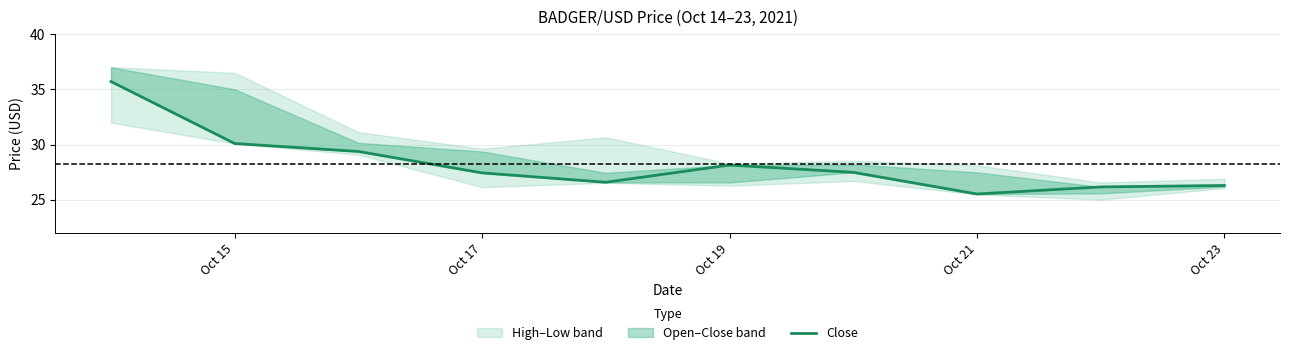

At which label does the data first exceed 27?

Oct 15